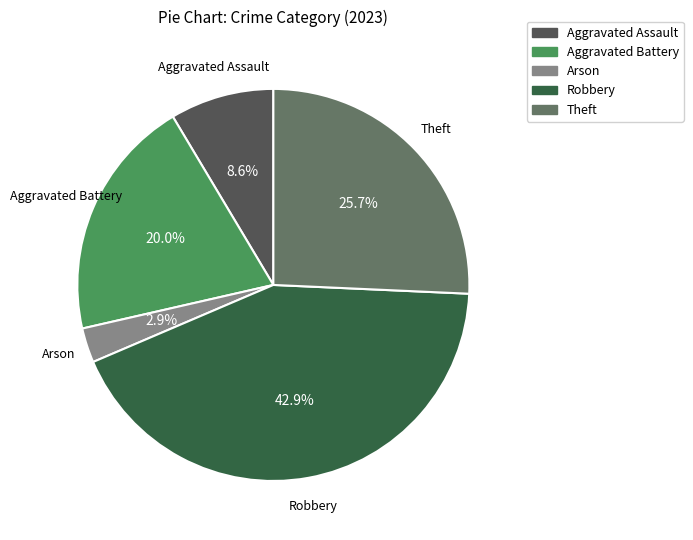

Combined, do Theft and Aggravated Assault account for over 50%?

No